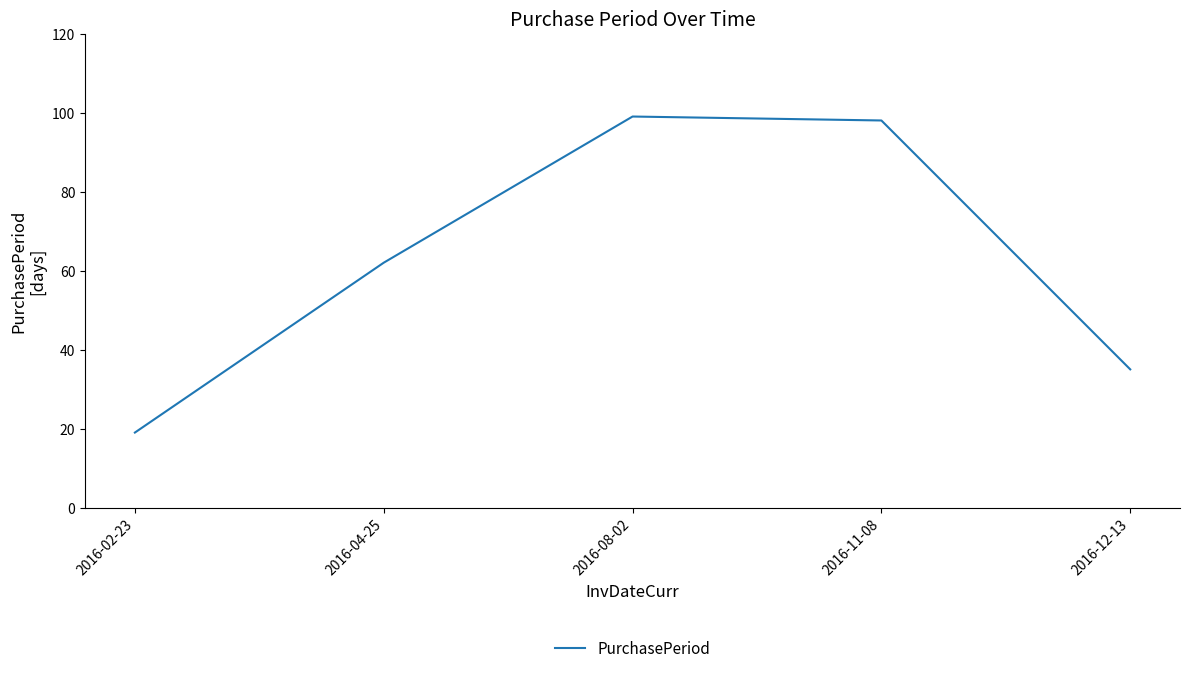

What is the change in value from 2016-02-23 to 2016-04-25?

+43